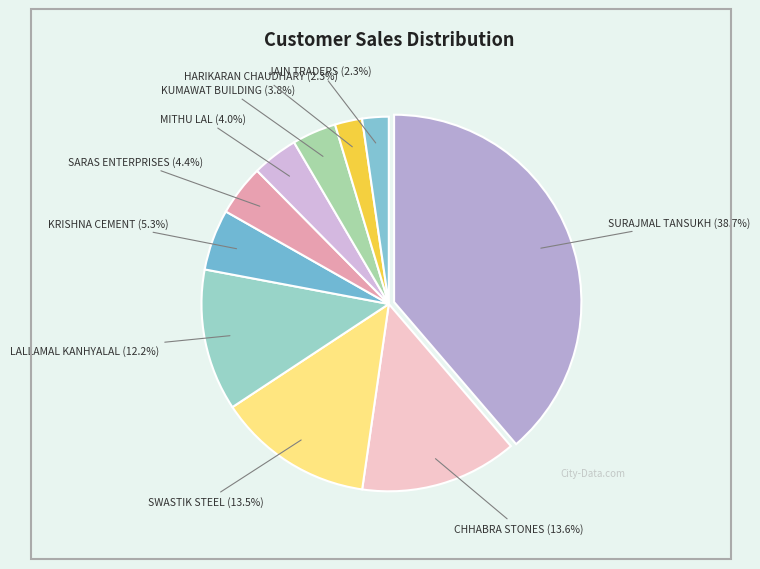

How many segments does this pie chart have?

10